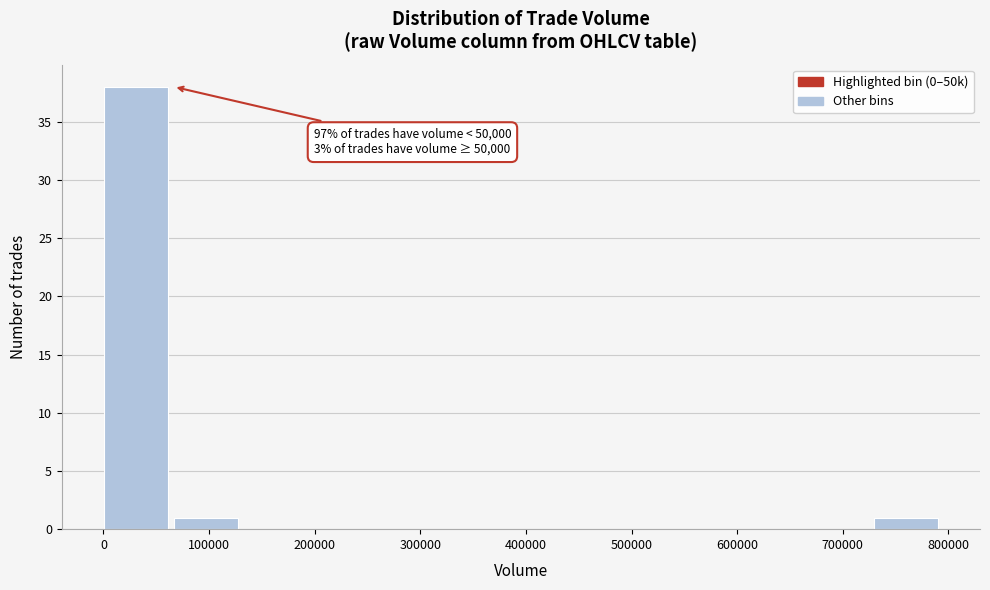

Which range on the x-axis has the tallest bar?

0 to 70000